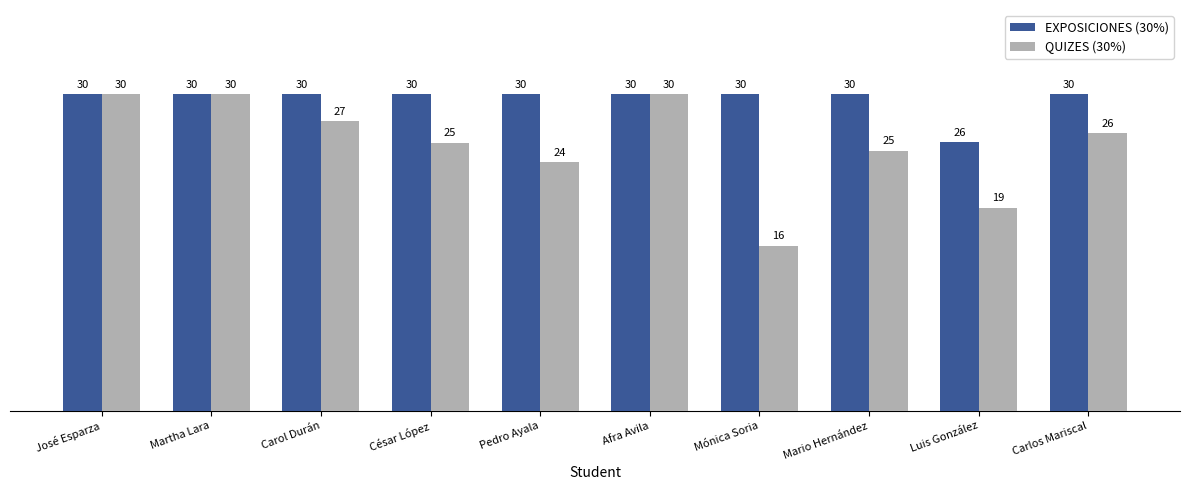

At how many categories does at least one series exceed 22?

10